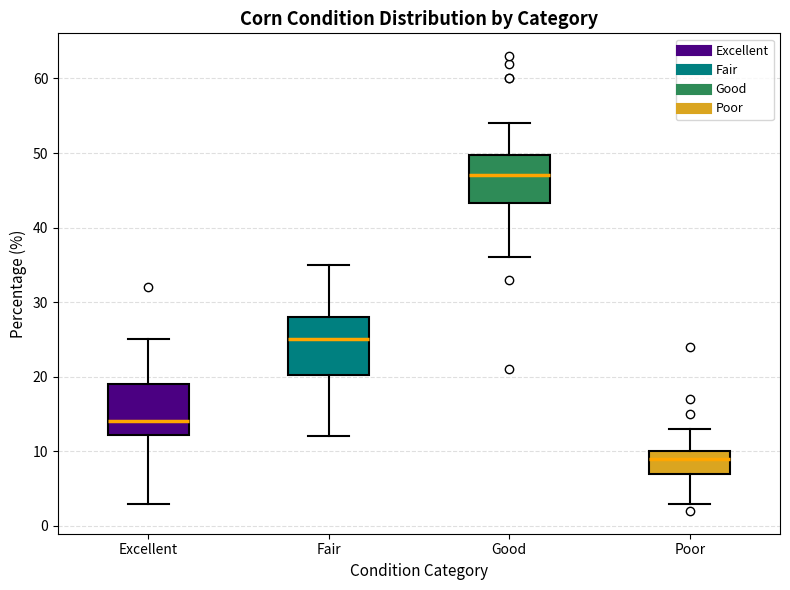

Where is the lower edge of the box for Fair on the y-axis? The values are not printed on the chart, so give them approximately, as read against the axis.

20